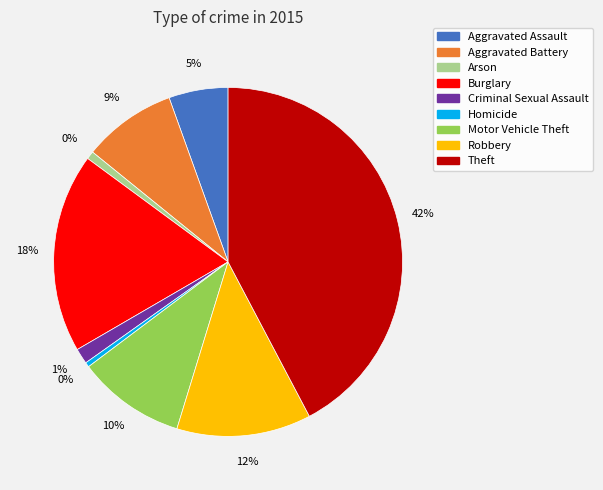

Which slice is the largest?

Theft